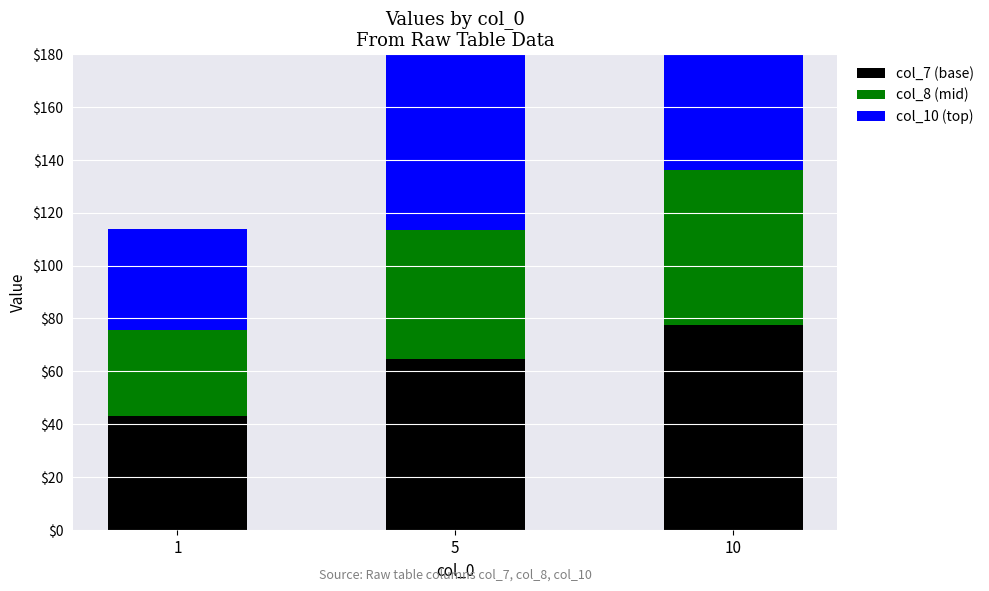

What is the sum of all col_10 values?

184.6